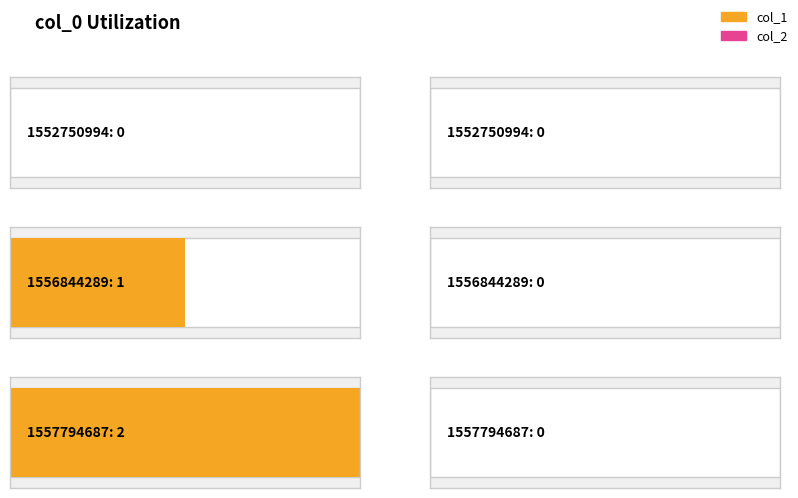

Which series has the largest range (max minus min)?

col_1